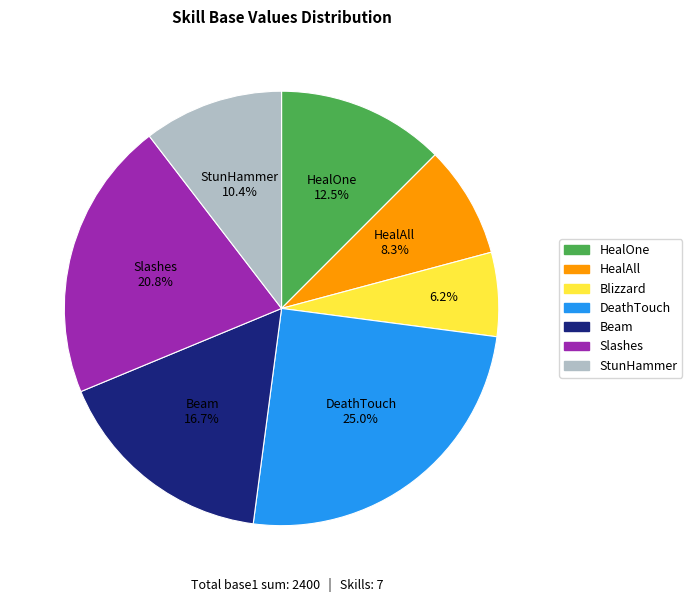

What portion of the pie excludes Slashes?

79.2%